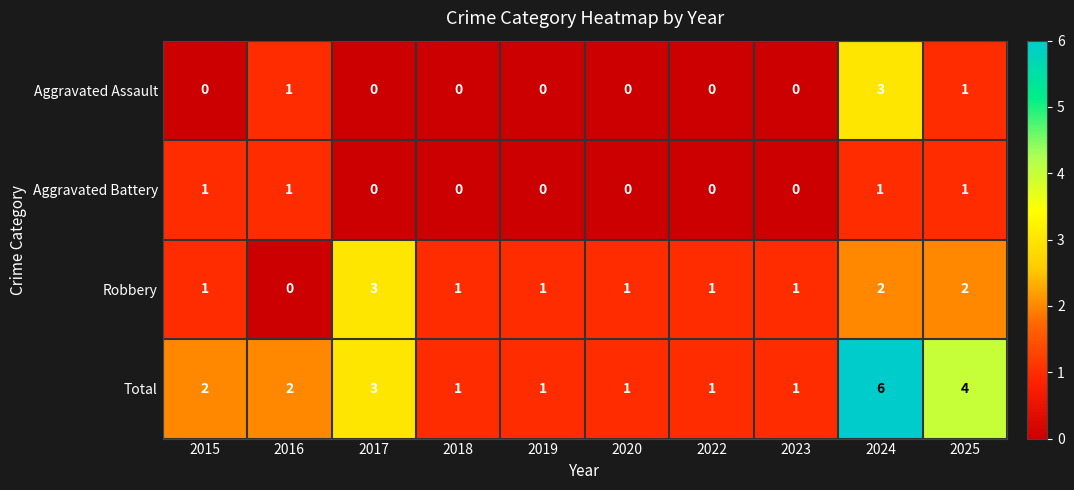

Rank the series at 2024 from highest to lowest value.

Total, Aggravated Assault, Robbery, Aggravated Battery